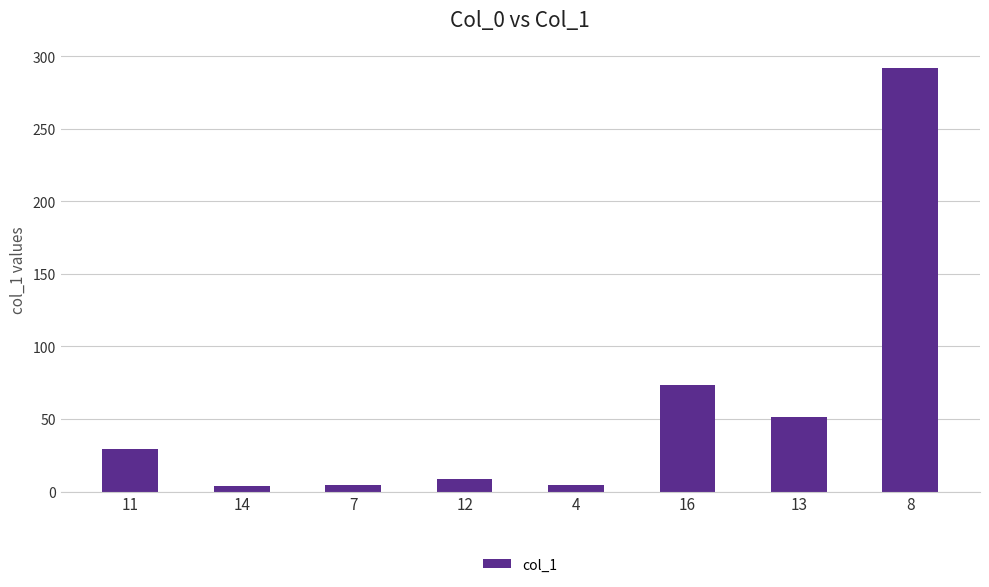

What is the sum of all values?

466.9